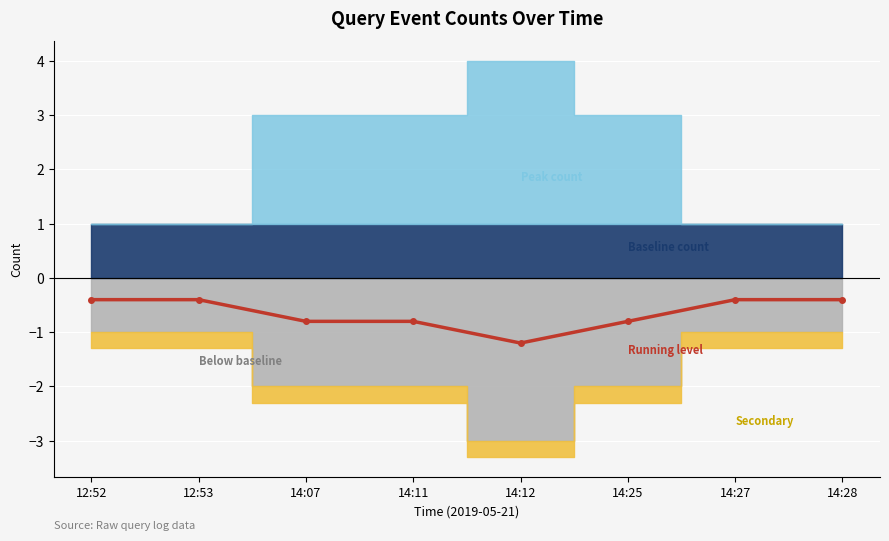

What is the label of the 7th point from the left?

14:27